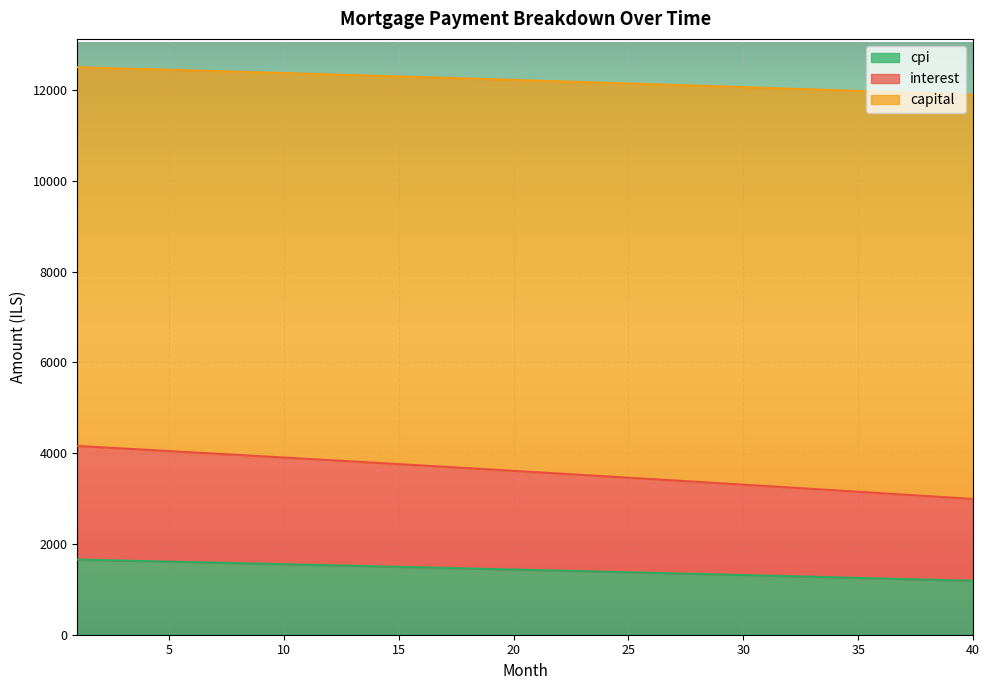

What are all the series names shown in the legend?

cpi, interest, capital